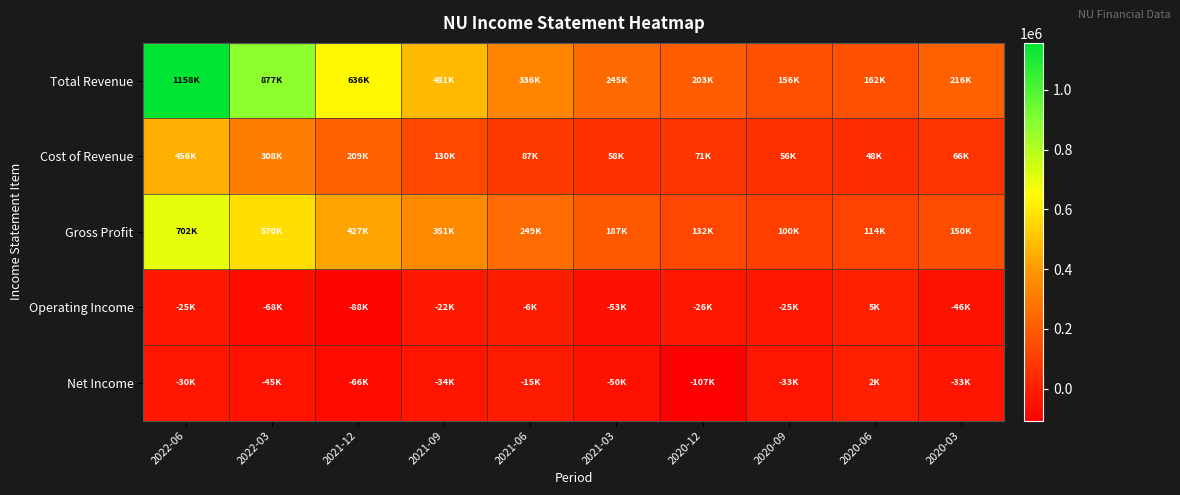

Reading left to right, extract all data points from this chart.

Total Revenue: 2022-06=1157600	2022-03=877300	2021-12=636000	2021-09=480900	2021-06=336100	2021-03=245100	2020-12=202600	2020-09=156100	2020-06=162300	2020-03=216200
Cost of Revenue: 2022-06=455500	2022-03=307500	2021-12=209400	2021-09=130000	2021-06=87000	2021-03=58100	2020-12=70600	2020-09=55900	2020-06=47900	2020-03=66400
Gross Profit: 2022-06=702100	2022-03=569800	2021-12=426600	2021-09=350900	2021-06=249100	2021-03=187000	2020-12=132000	2020-09=100200	2020-06=114400	2020-03=149800
Operating Income: 2022-06=-24600	2022-03=-67600	2021-12=-88500	2021-09=-21800	2021-06=-6500	2021-03=-53300	2020-12=-25800	2020-09=-24600	2020-06=4900	2020-03=-46500
Net Income: 2022-06=-29700	2022-03=-45100	2021-12=-66100	2021-09=-34200	2021-06=-15200	2021-03=-49500	2020-12=-107100	2020-09=-32600	2020-06=1600	2020-03=-33400